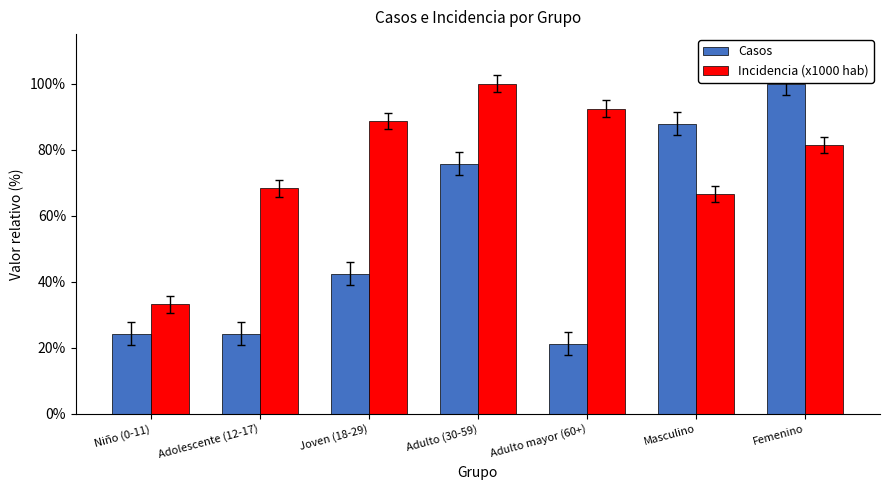

Reading left to right, what are all the values shown in this chart?

Casos: 24.2	24.2	42.4	75.8	21.2	87.9	100.0
Incidencia (x1000 hab): 33.1	68.3	88.6	100.0	92.4	66.6	81.4